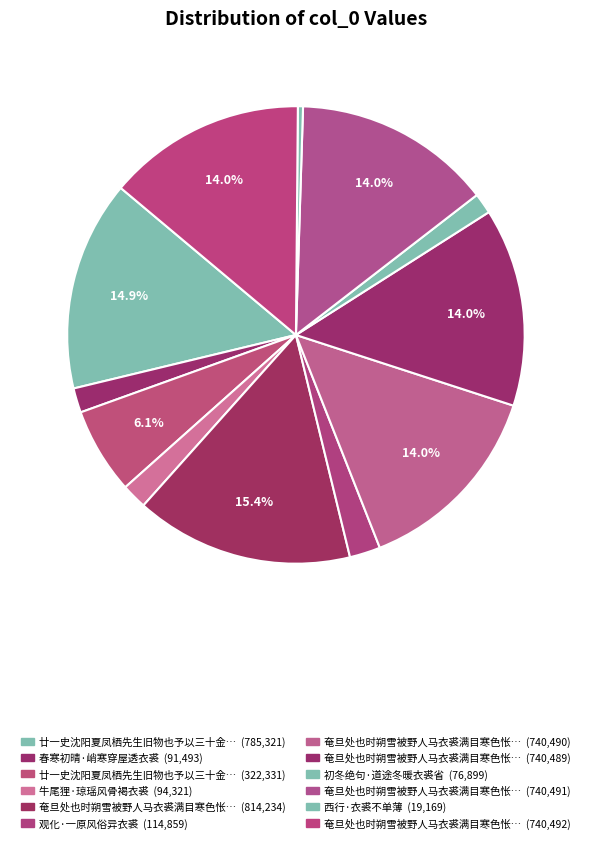

How many segments does this pie chart have?

12